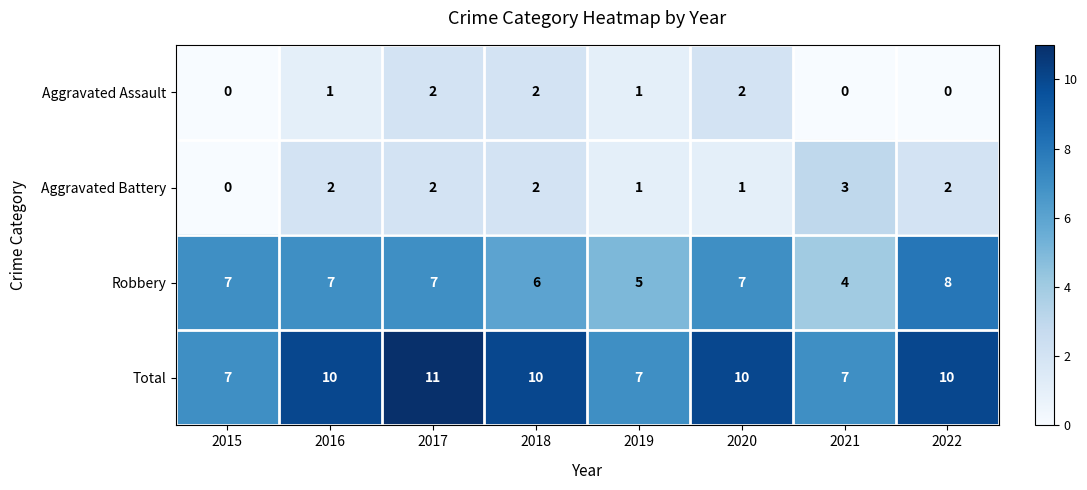

Which category has the highest value in the Aggravated Battery series?

2021